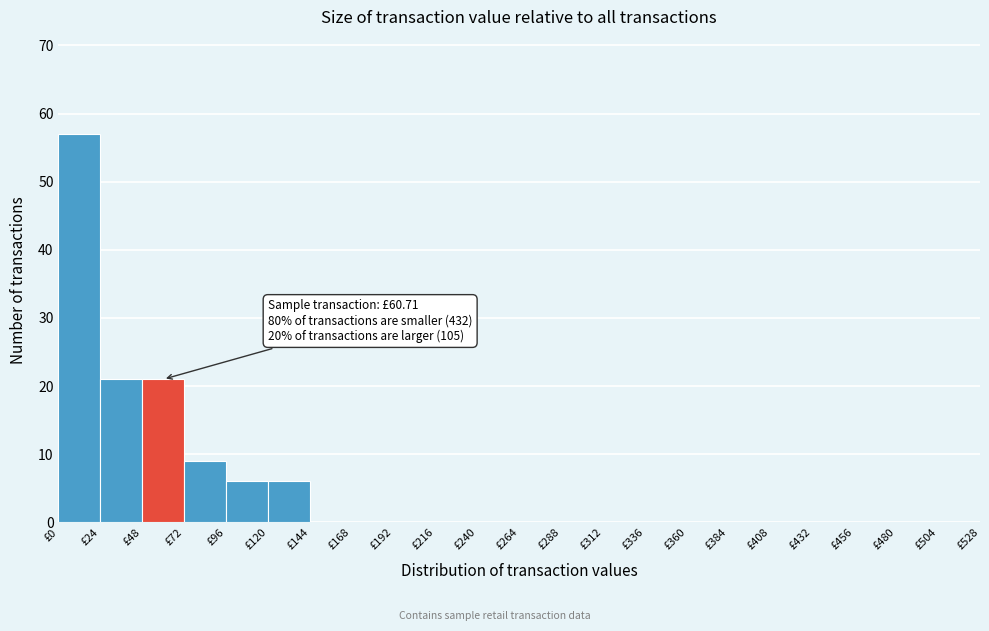

Which range on the x-axis has the tallest bar?

0 to 24